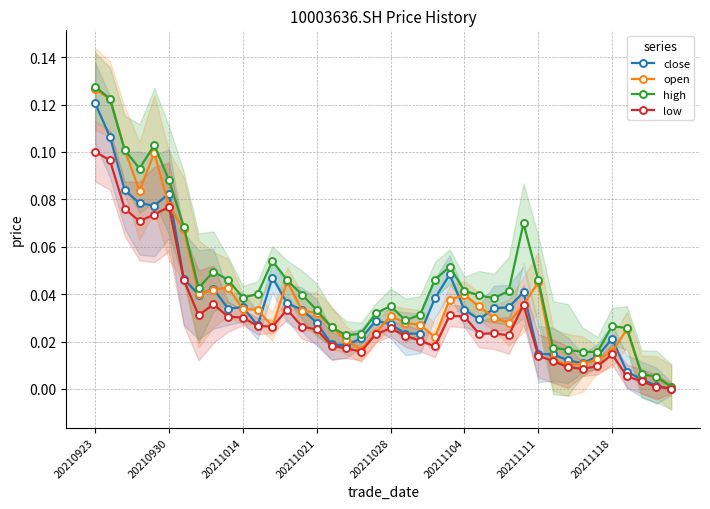

Which category has the highest value in the low series?

20210923